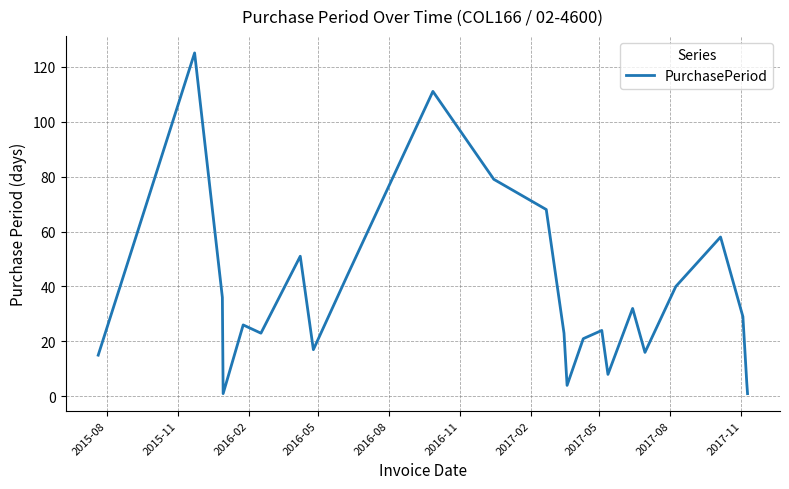

Does the chart display data point markers on the line(s)?

No